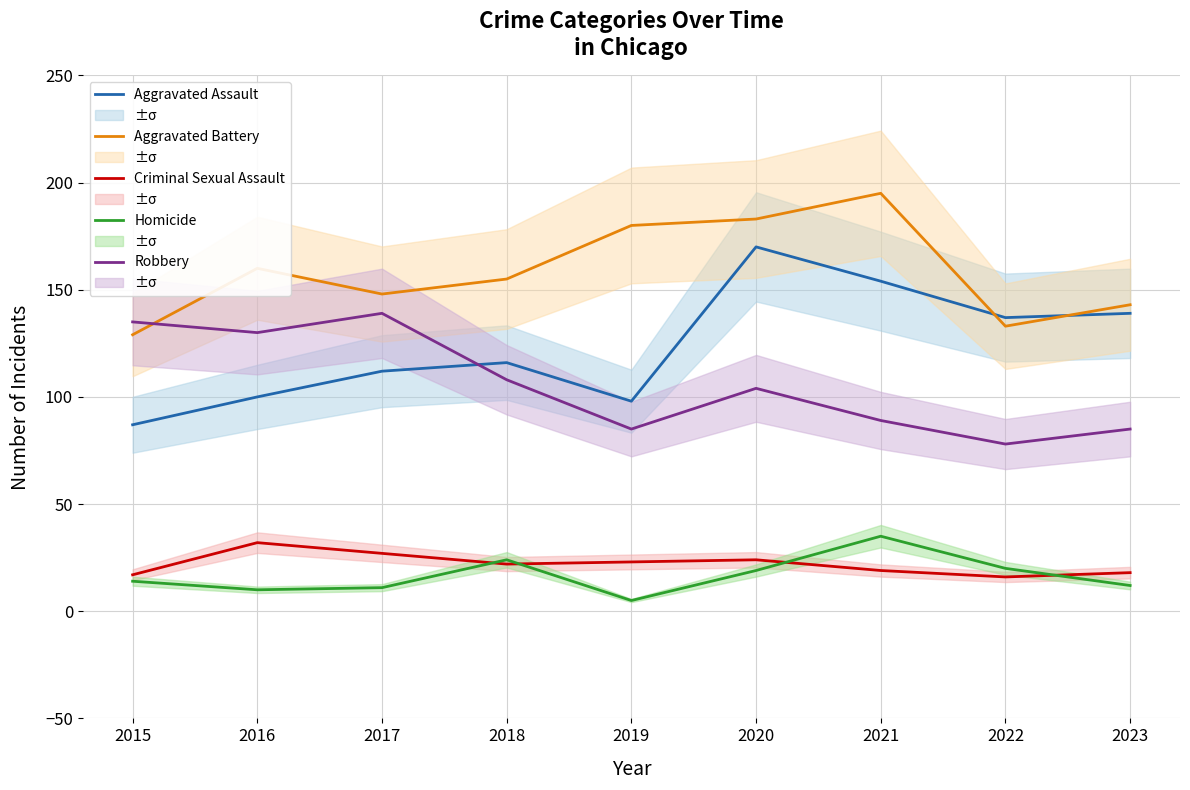

Reading left to right, extract all data points from this chart.

Aggravated Assault: 2015=87	2016=100	2017=112	2018=116	2019=98	2020=170	2021=154	2022=137	2023=139
Aggravated Battery: 2015=129	2016=160	2017=148	2018=155	2019=180	2020=183	2021=195	2022=133	2023=143
Criminal Sexual Assault: 2015=17	2016=32	2017=27	2018=22	2019=23	2020=24	2021=19	2022=16	2023=18
Homicide: 2015=14	2016=10	2017=11	2018=24	2019=5	2020=19	2021=35	2022=20	2023=12
Robbery: 2015=135	2016=130	2017=139	2018=108	2019=85	2020=104	2021=89	2022=78	2023=85